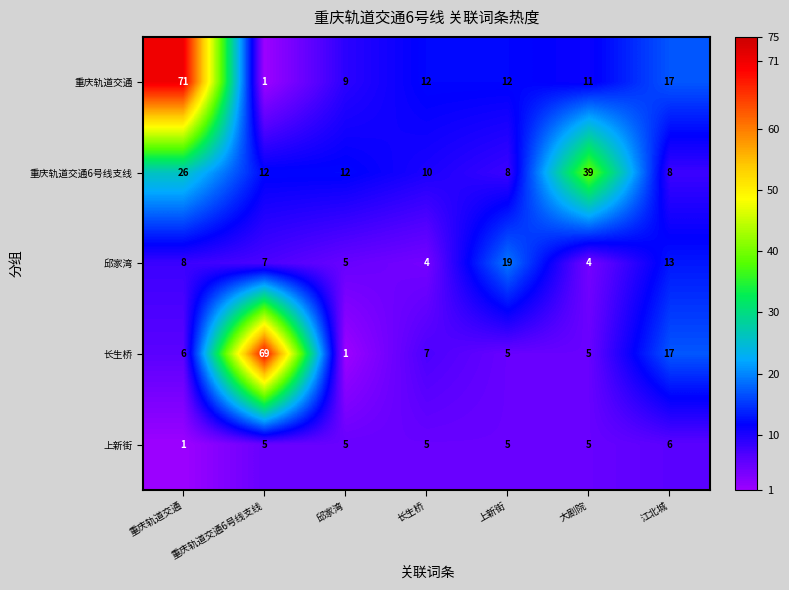

What is the difference between the maximum and second lowest values in the 长生桥 series?

64